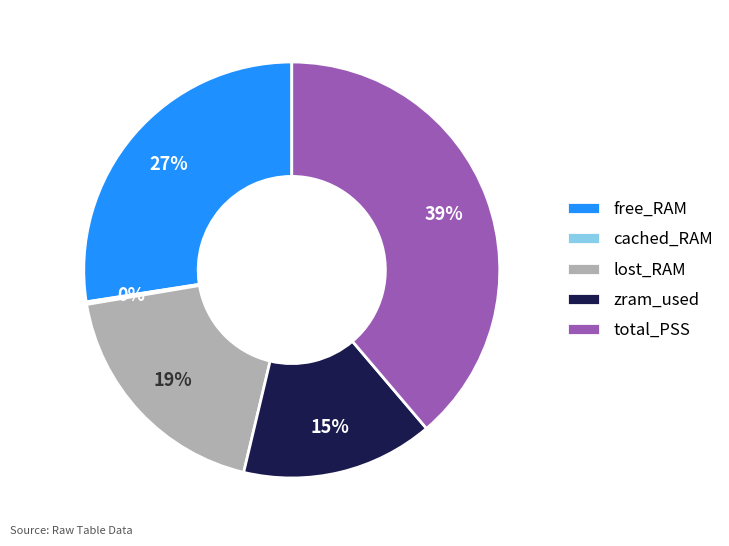

Approximately how many times larger is the value at free_RAM compared to total_PSS?

0.7